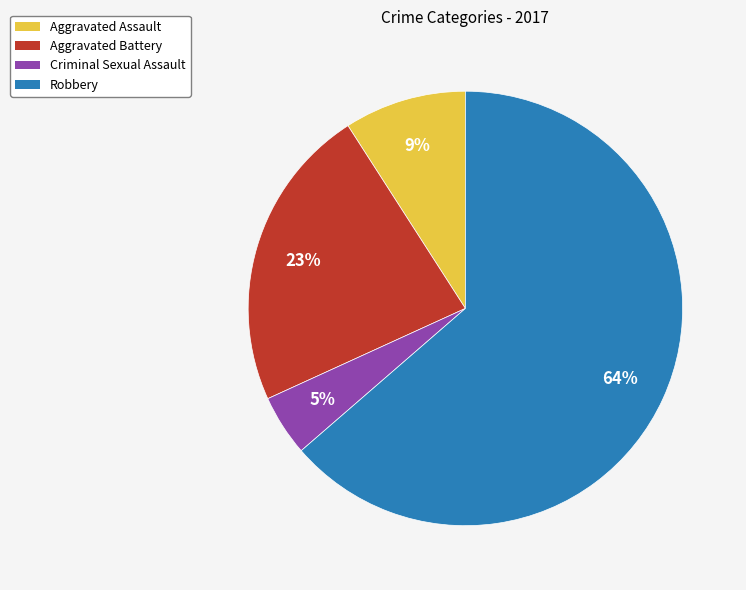

Between Aggravated Battery and Aggravated Assault, which is larger?

Aggravated Battery